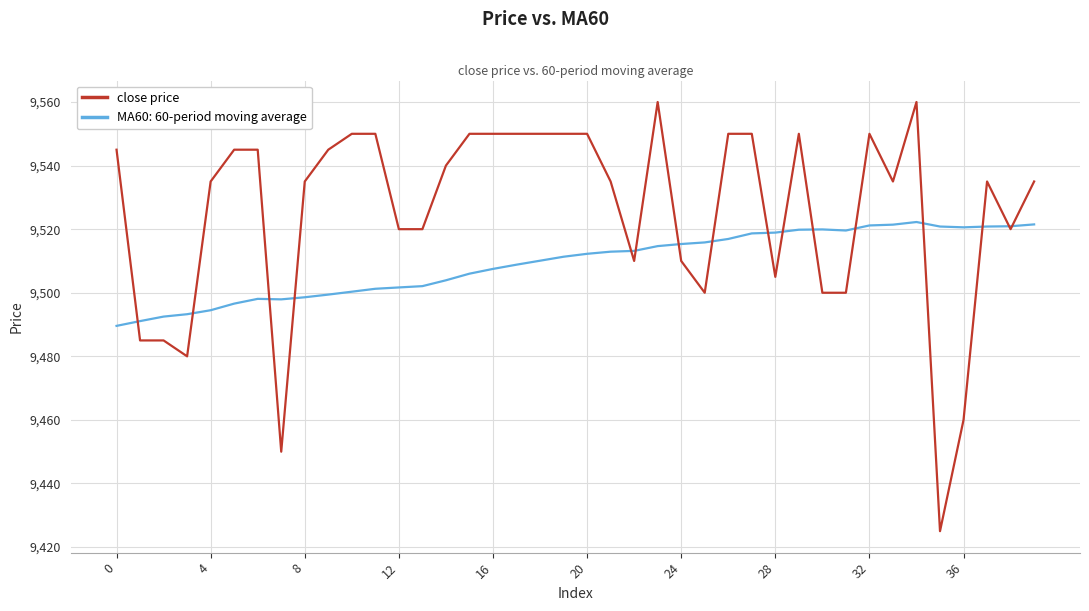

How many distinct data groups are displayed?

2